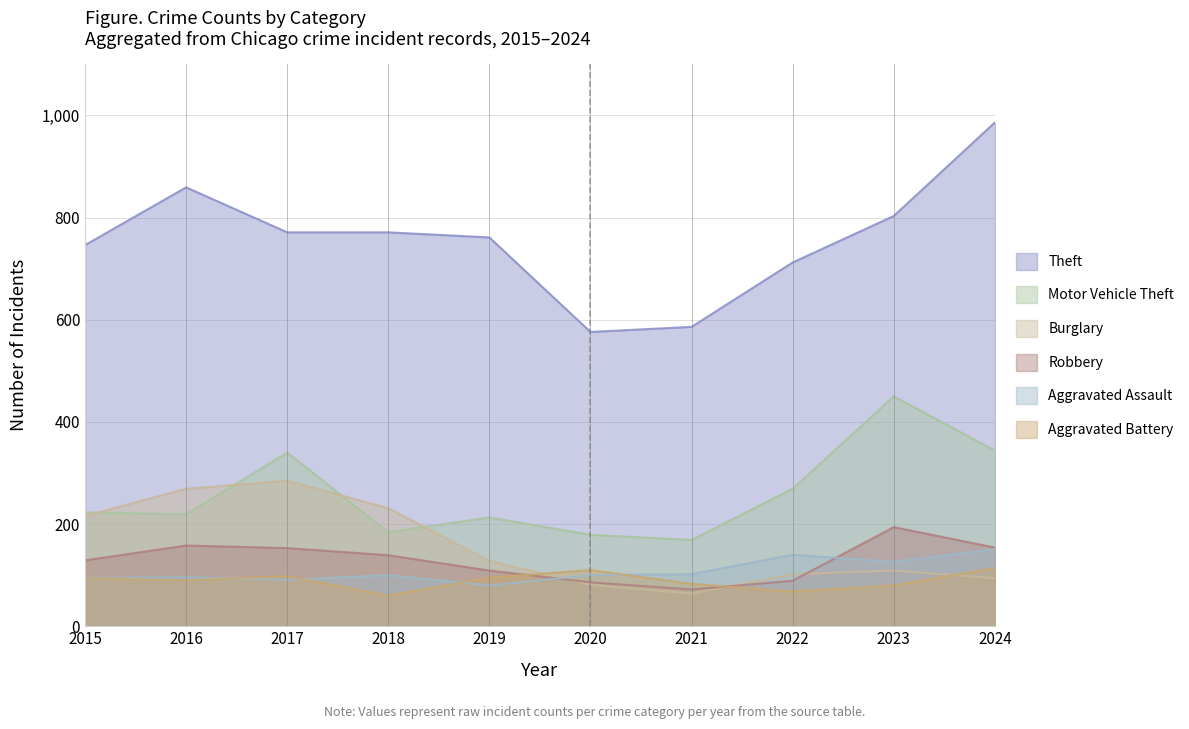

True or false: Burglary has a value of 285 at 2017.

True